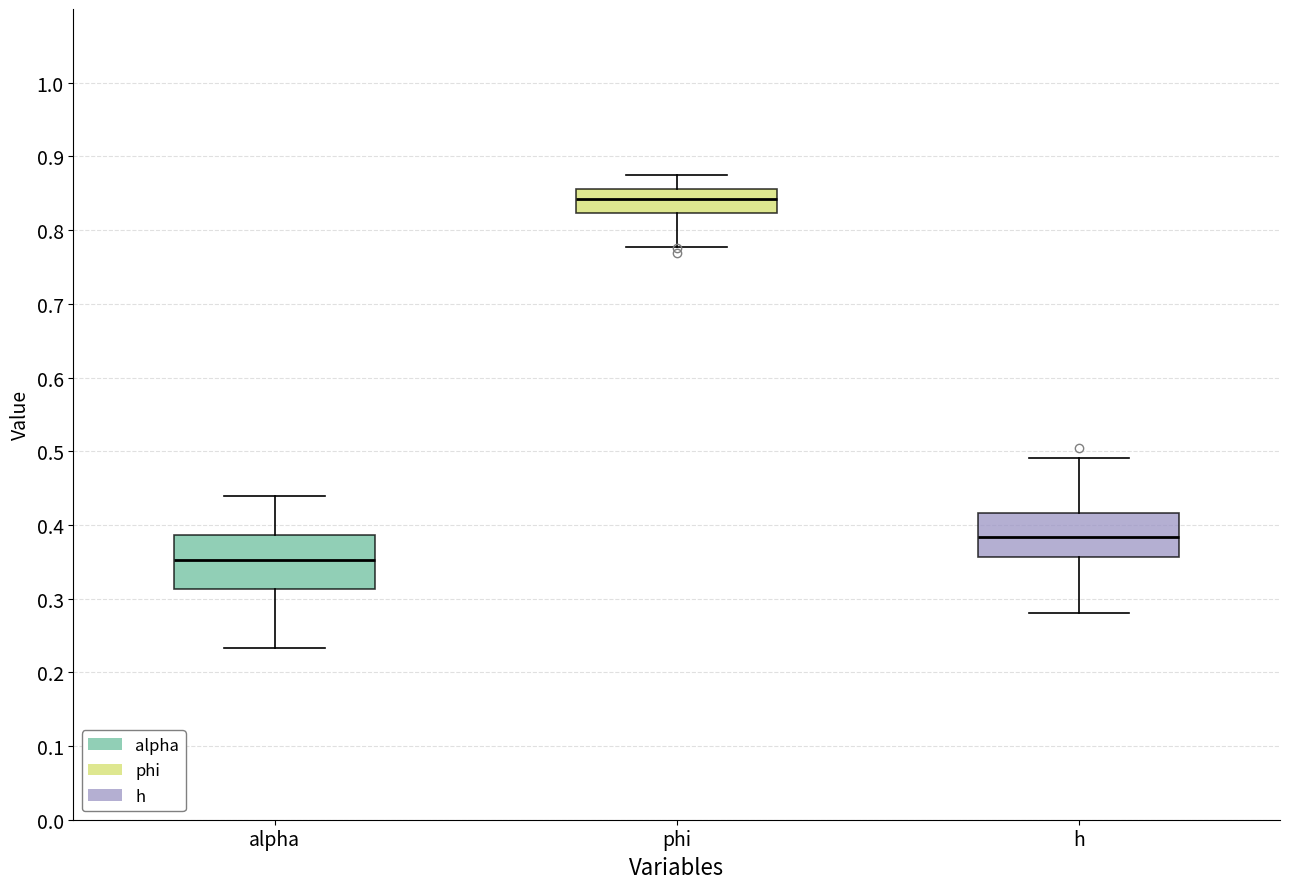

Reading left to right, transcribe this box plot: for each box, give where its median line is, the range the box spans, and where its two whiskers end, as read against the y-axis. The values are not printed on the chart, so give them approximately, as read against the axis.

alpha: median 0.35, box 0.31 to 0.39, whiskers 0.23 to 0.44
phi: median 0.84, box 0.82 to 0.86, whiskers 0.78 to 0.87
h: median 0.38, box 0.36 to 0.42, whiskers 0.28 to 0.49